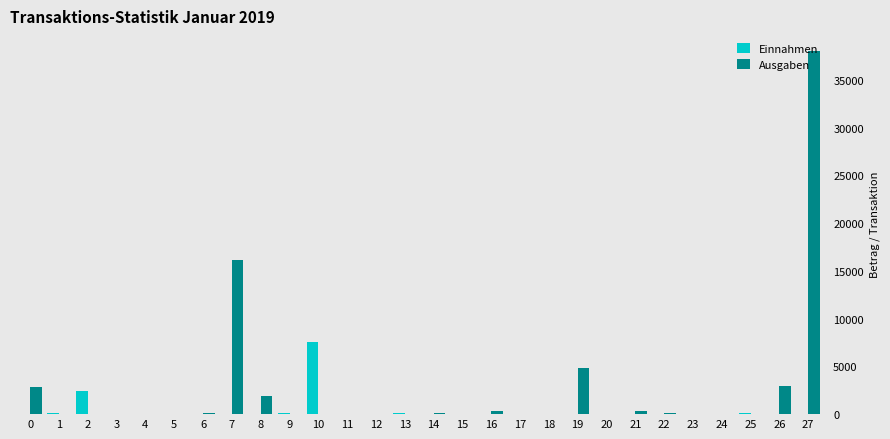

What is the sum of all Einnahmen values?

10456